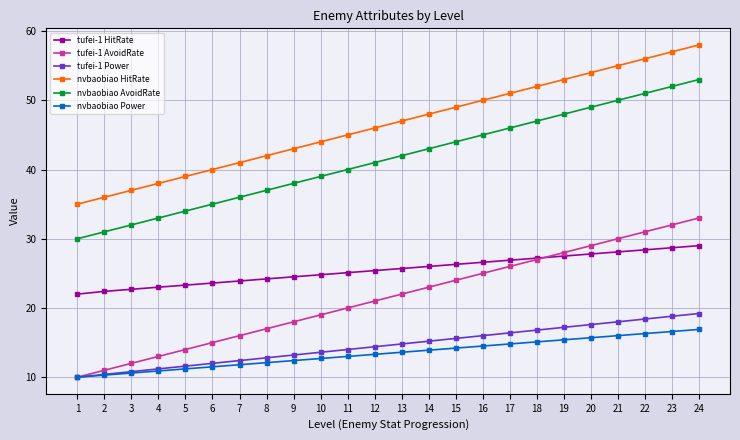

What value does the tufei-1 HitRate series have at 5?

23.3